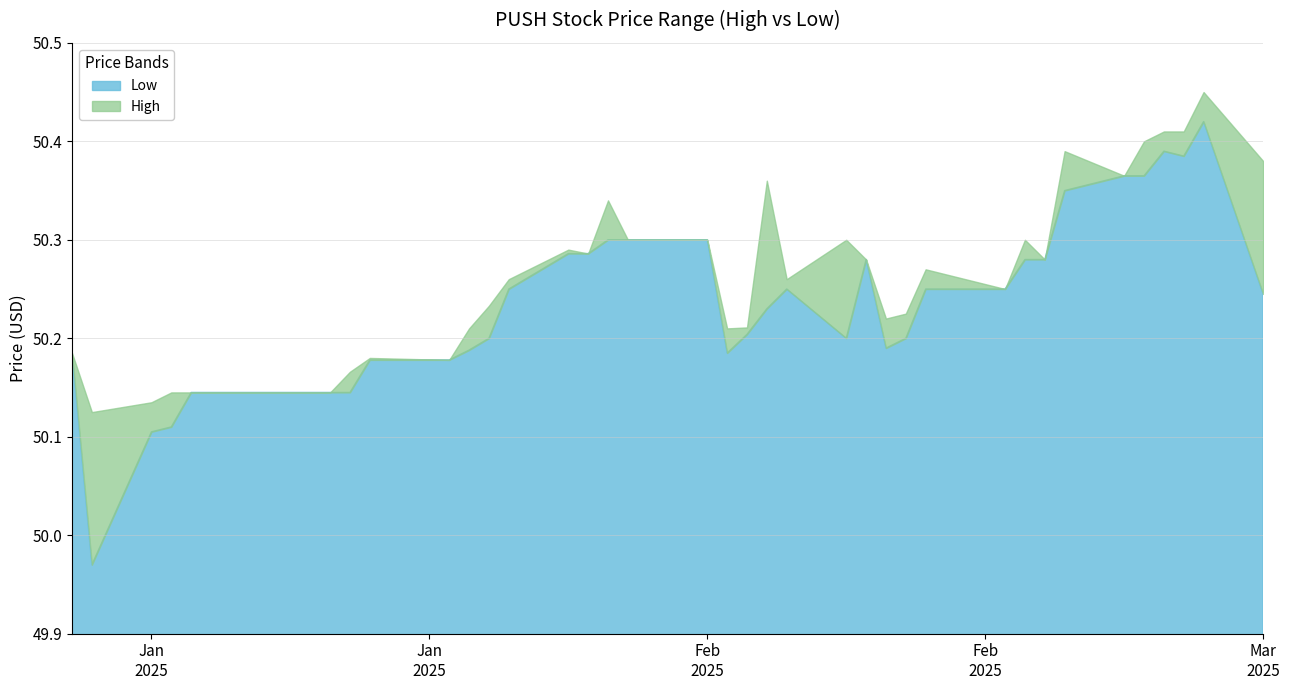

How many data points does each series have?

40